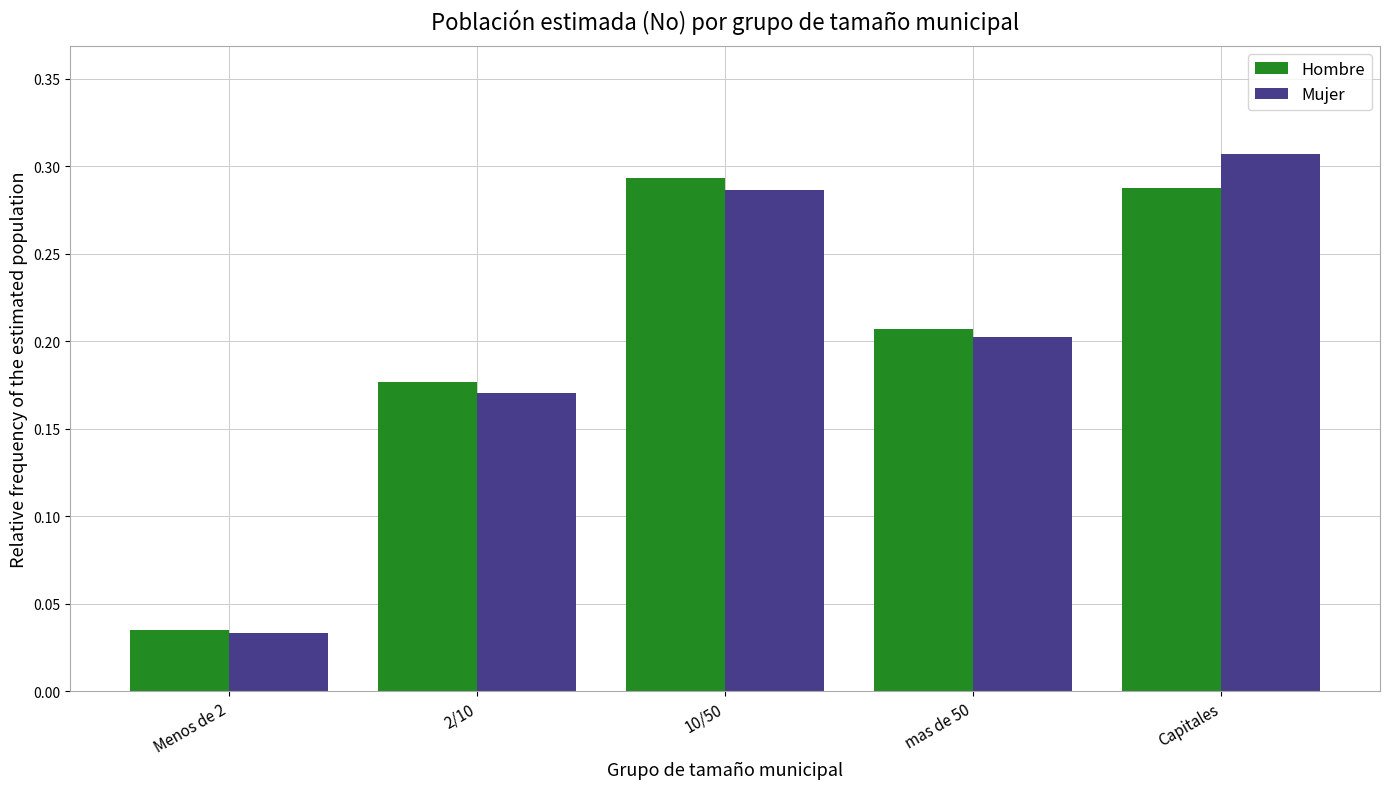

Which category has the highest value across all series?

Capitales